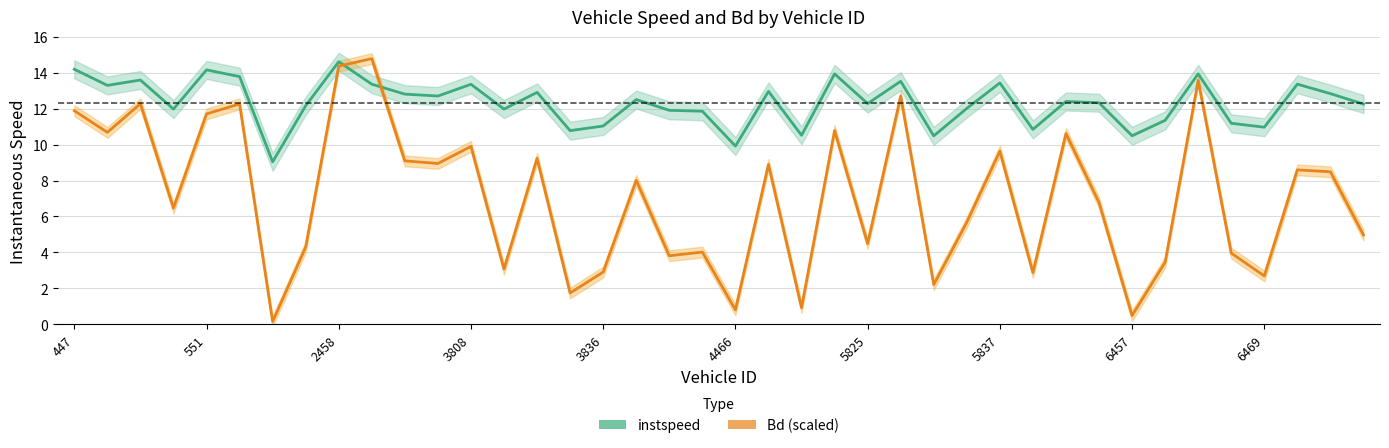

Which has a higher value, 35 or 27?

27